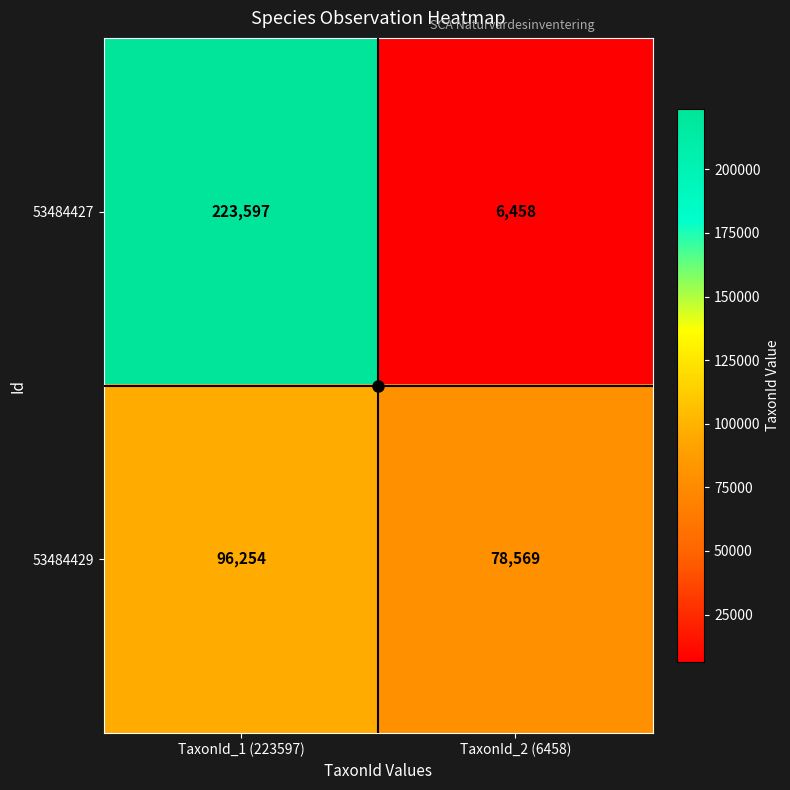

What is the difference between the highest and lowest values at TaxonId_1 (223597)?

127343